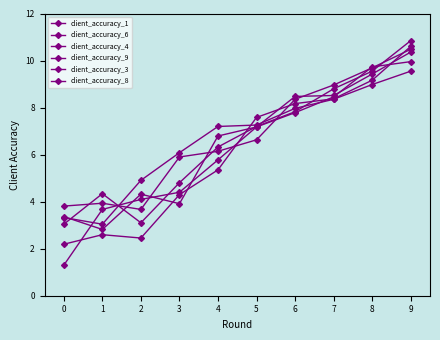

Where do client_accuracy_3 and client_accuracy_4 first cross each other?

1 and 2